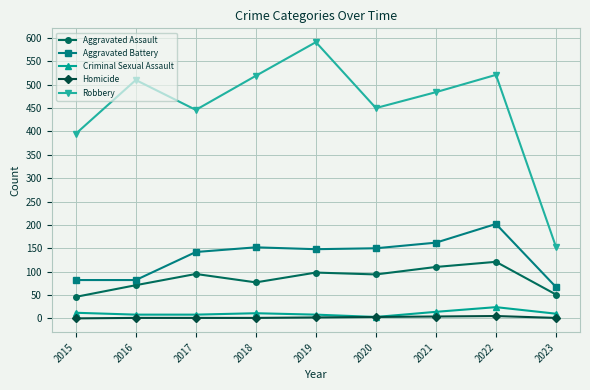

What is the highest value of the Aggravated Battery series?

202